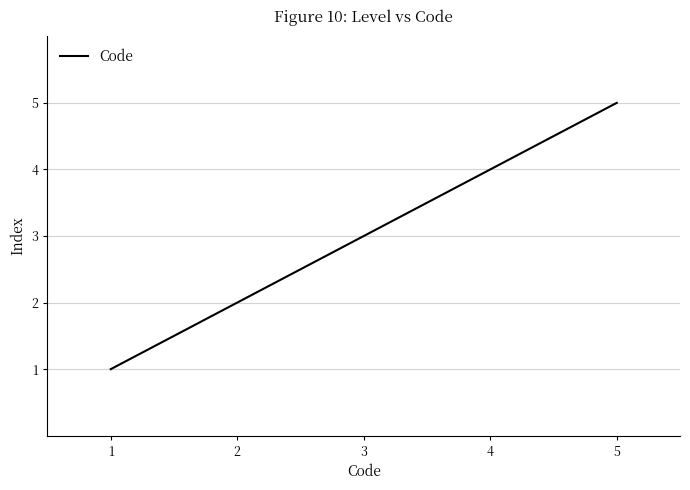

What is the difference between the maximum and minimum values?

4